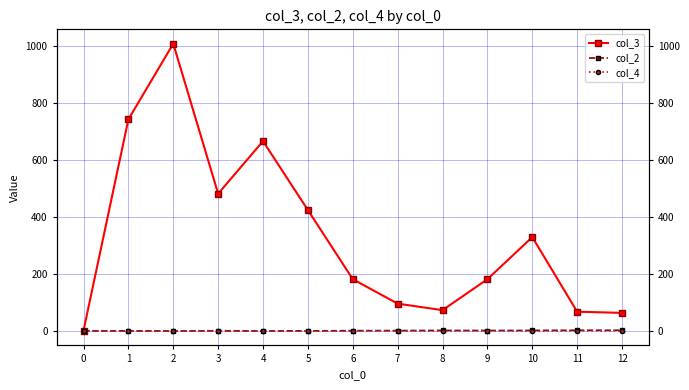

True or false: col_2 and col_4 intersect in this chart.

True